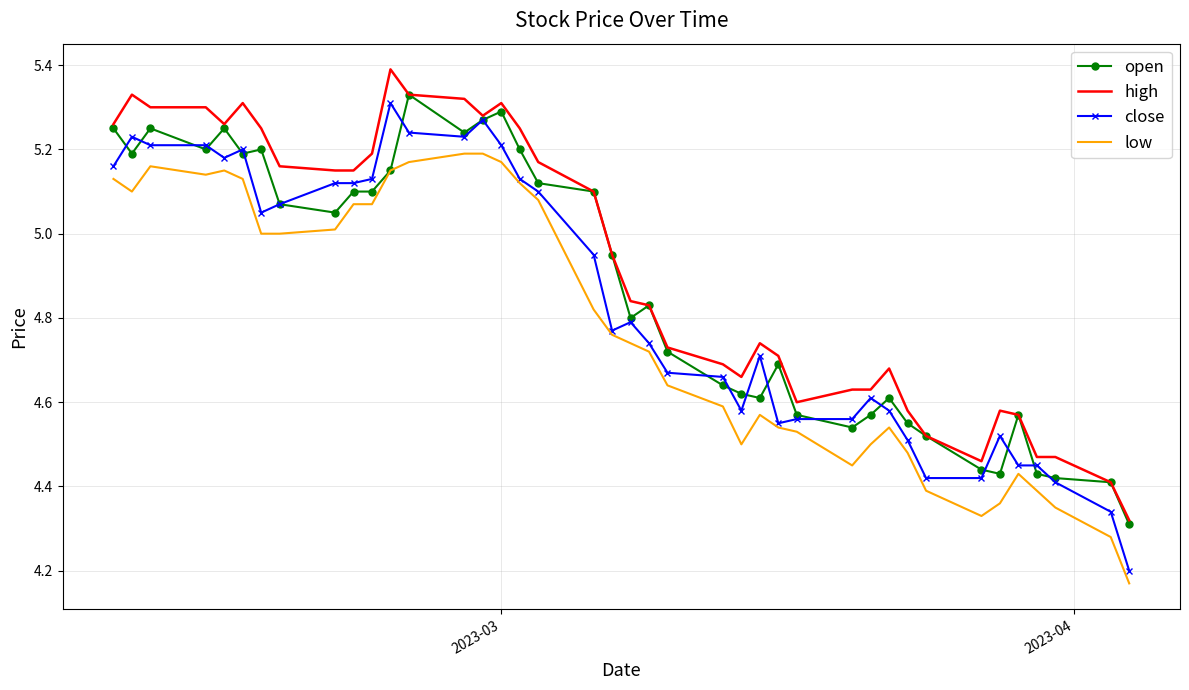

True or false: low and high cross at least once.

False